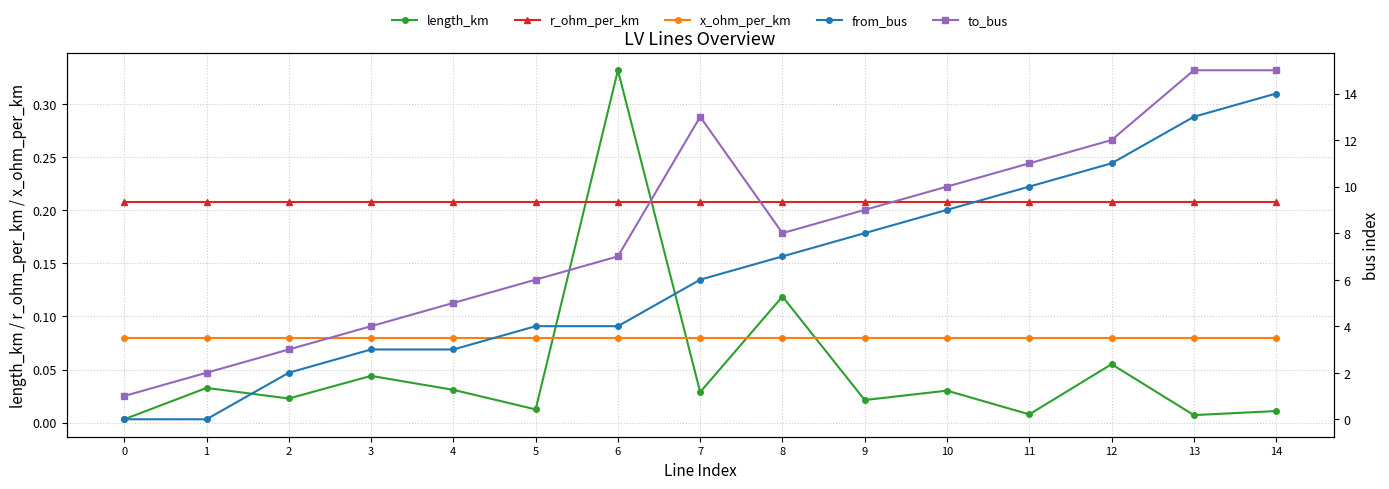

At which category does the chart reach its peak across all series?

13